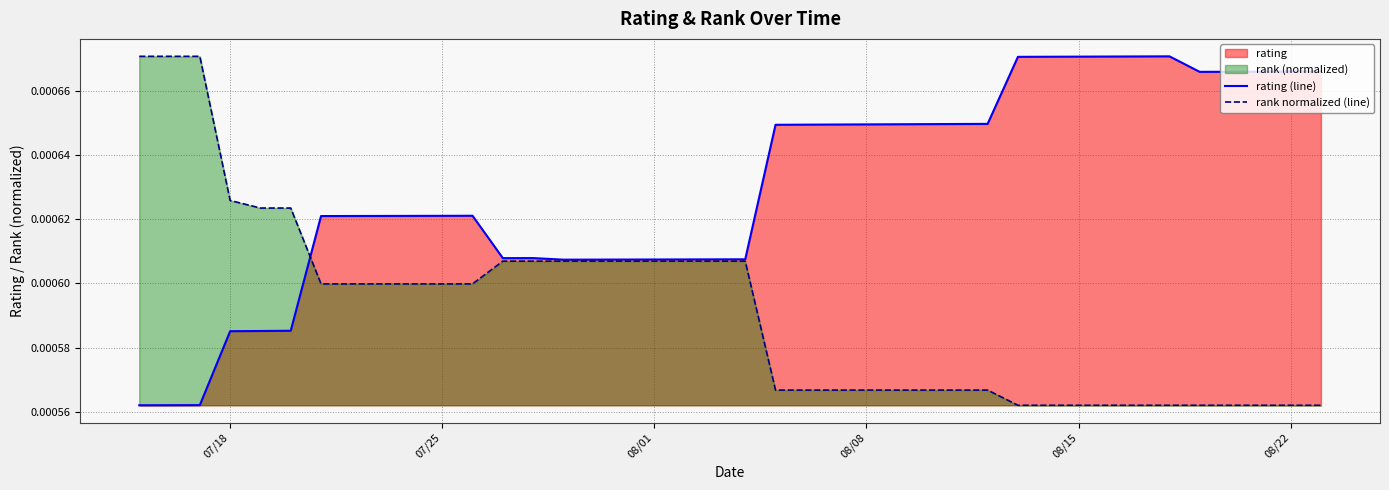

Which series has the largest total across all categories?

rating (line)